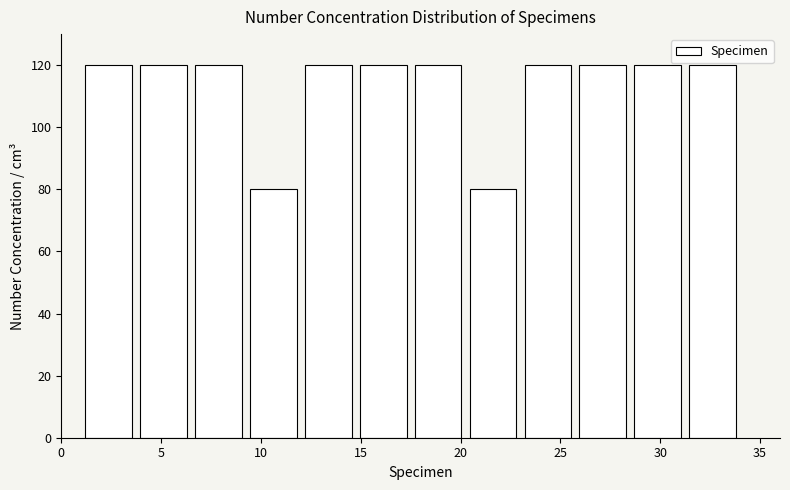

How tall is the bar that spans 28.50 to 31.25 on the x-axis? Neither the bar edges nor the heights are printed on the chart, so give them approximately, as read against the axes.

120